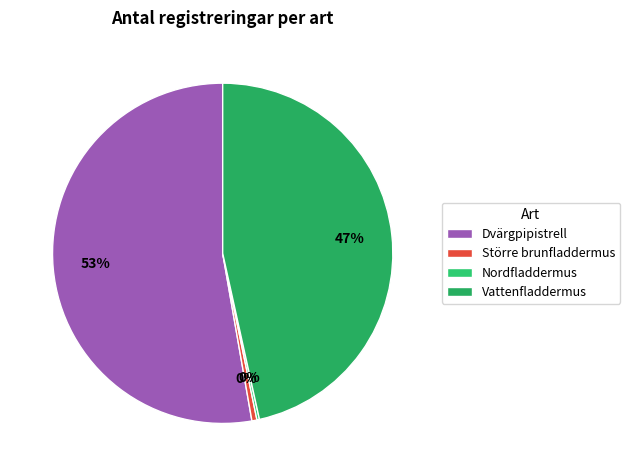

What is the largest slice in the pie chart?

Dvärgpipistrell